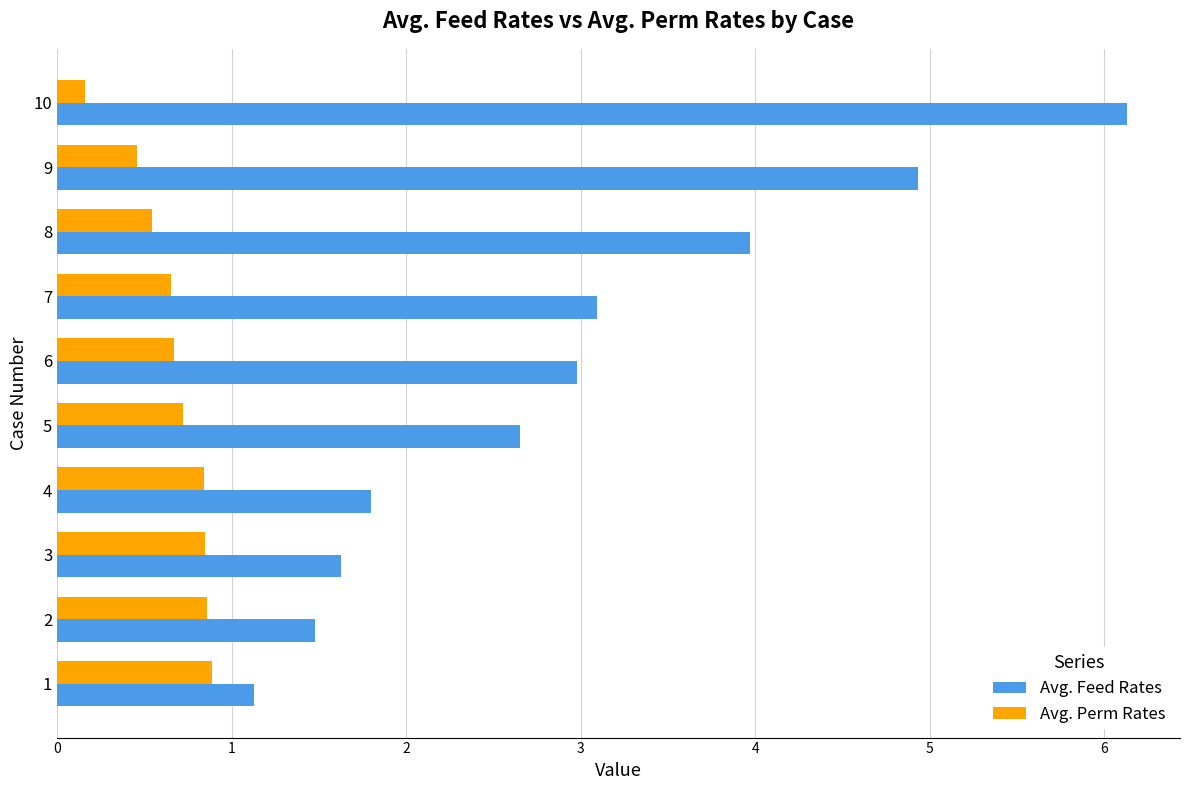

What is the minimum value shown in the chart?

0.2